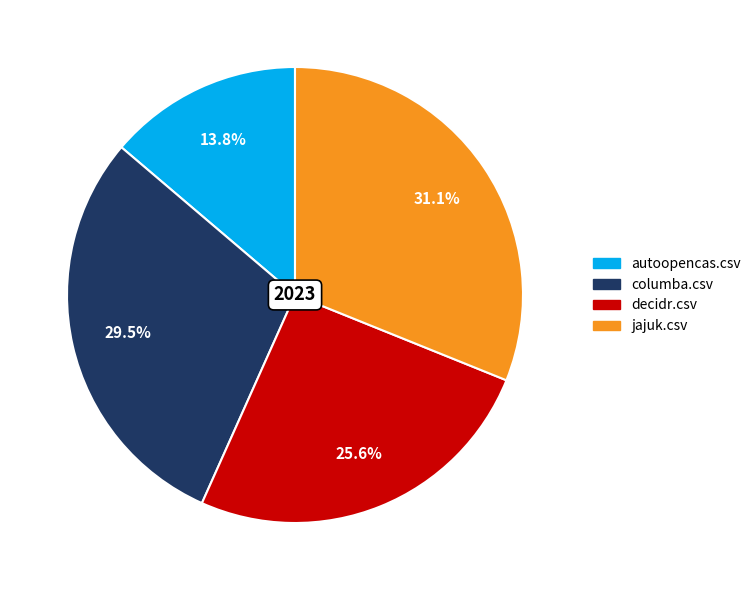

Does any single category account for the majority?

No